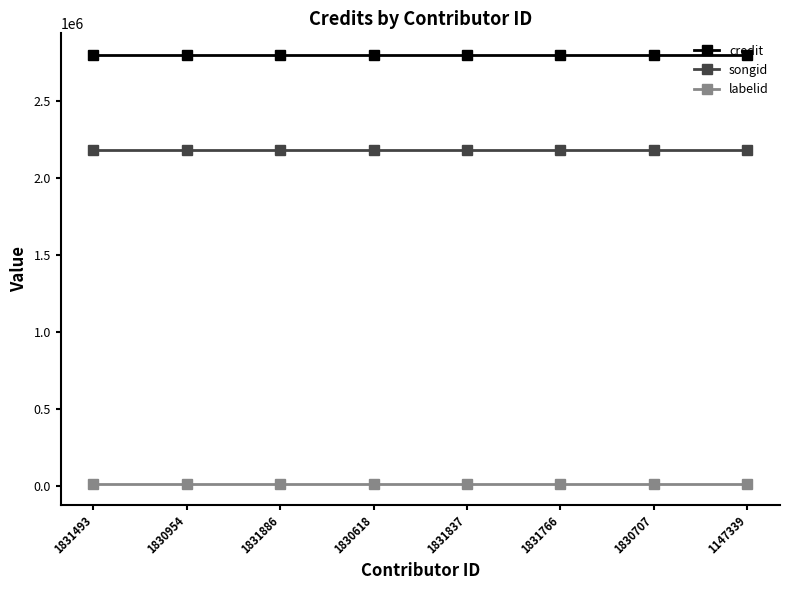

At how many categories does at least one series exceed 966521?

8